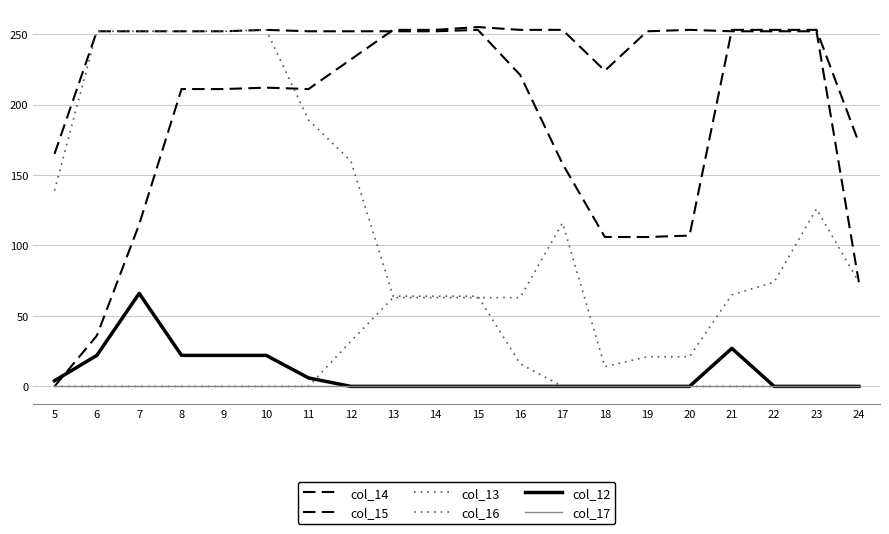

Where is col_17 nearest to the value 0?

5